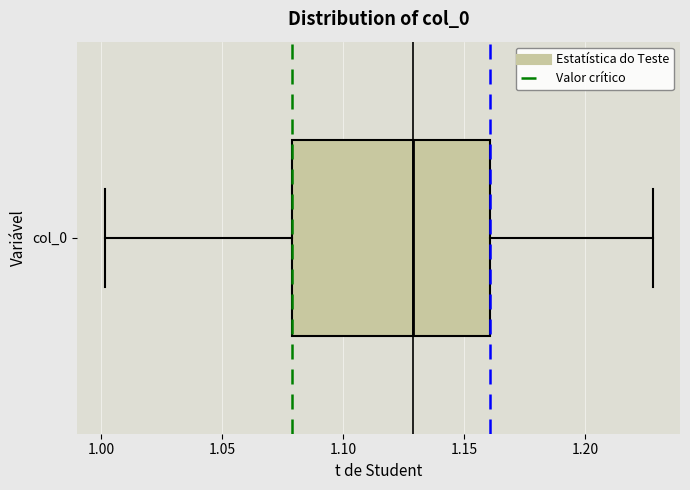

Transcribe this box plot: give where the median line is, the range the box spans, and where the two whiskers end, as read against the x-axis. The values are not printed on the chart, so give them approximately, as read against the axis.

median 1.13, box 1.08 to 1.16, whiskers 1.00 to 1.23